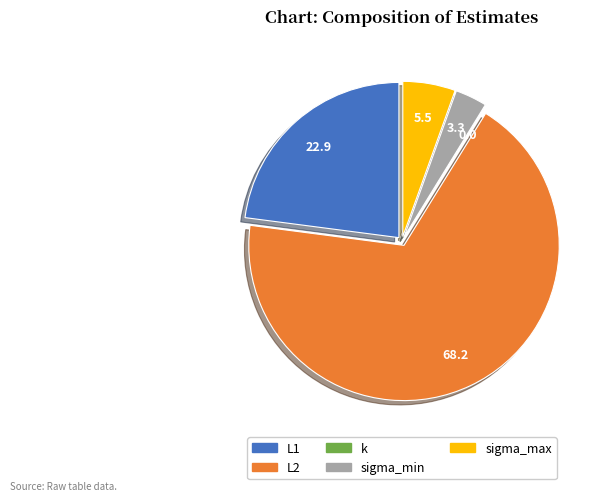

Does any single category account for the majority?

Yes